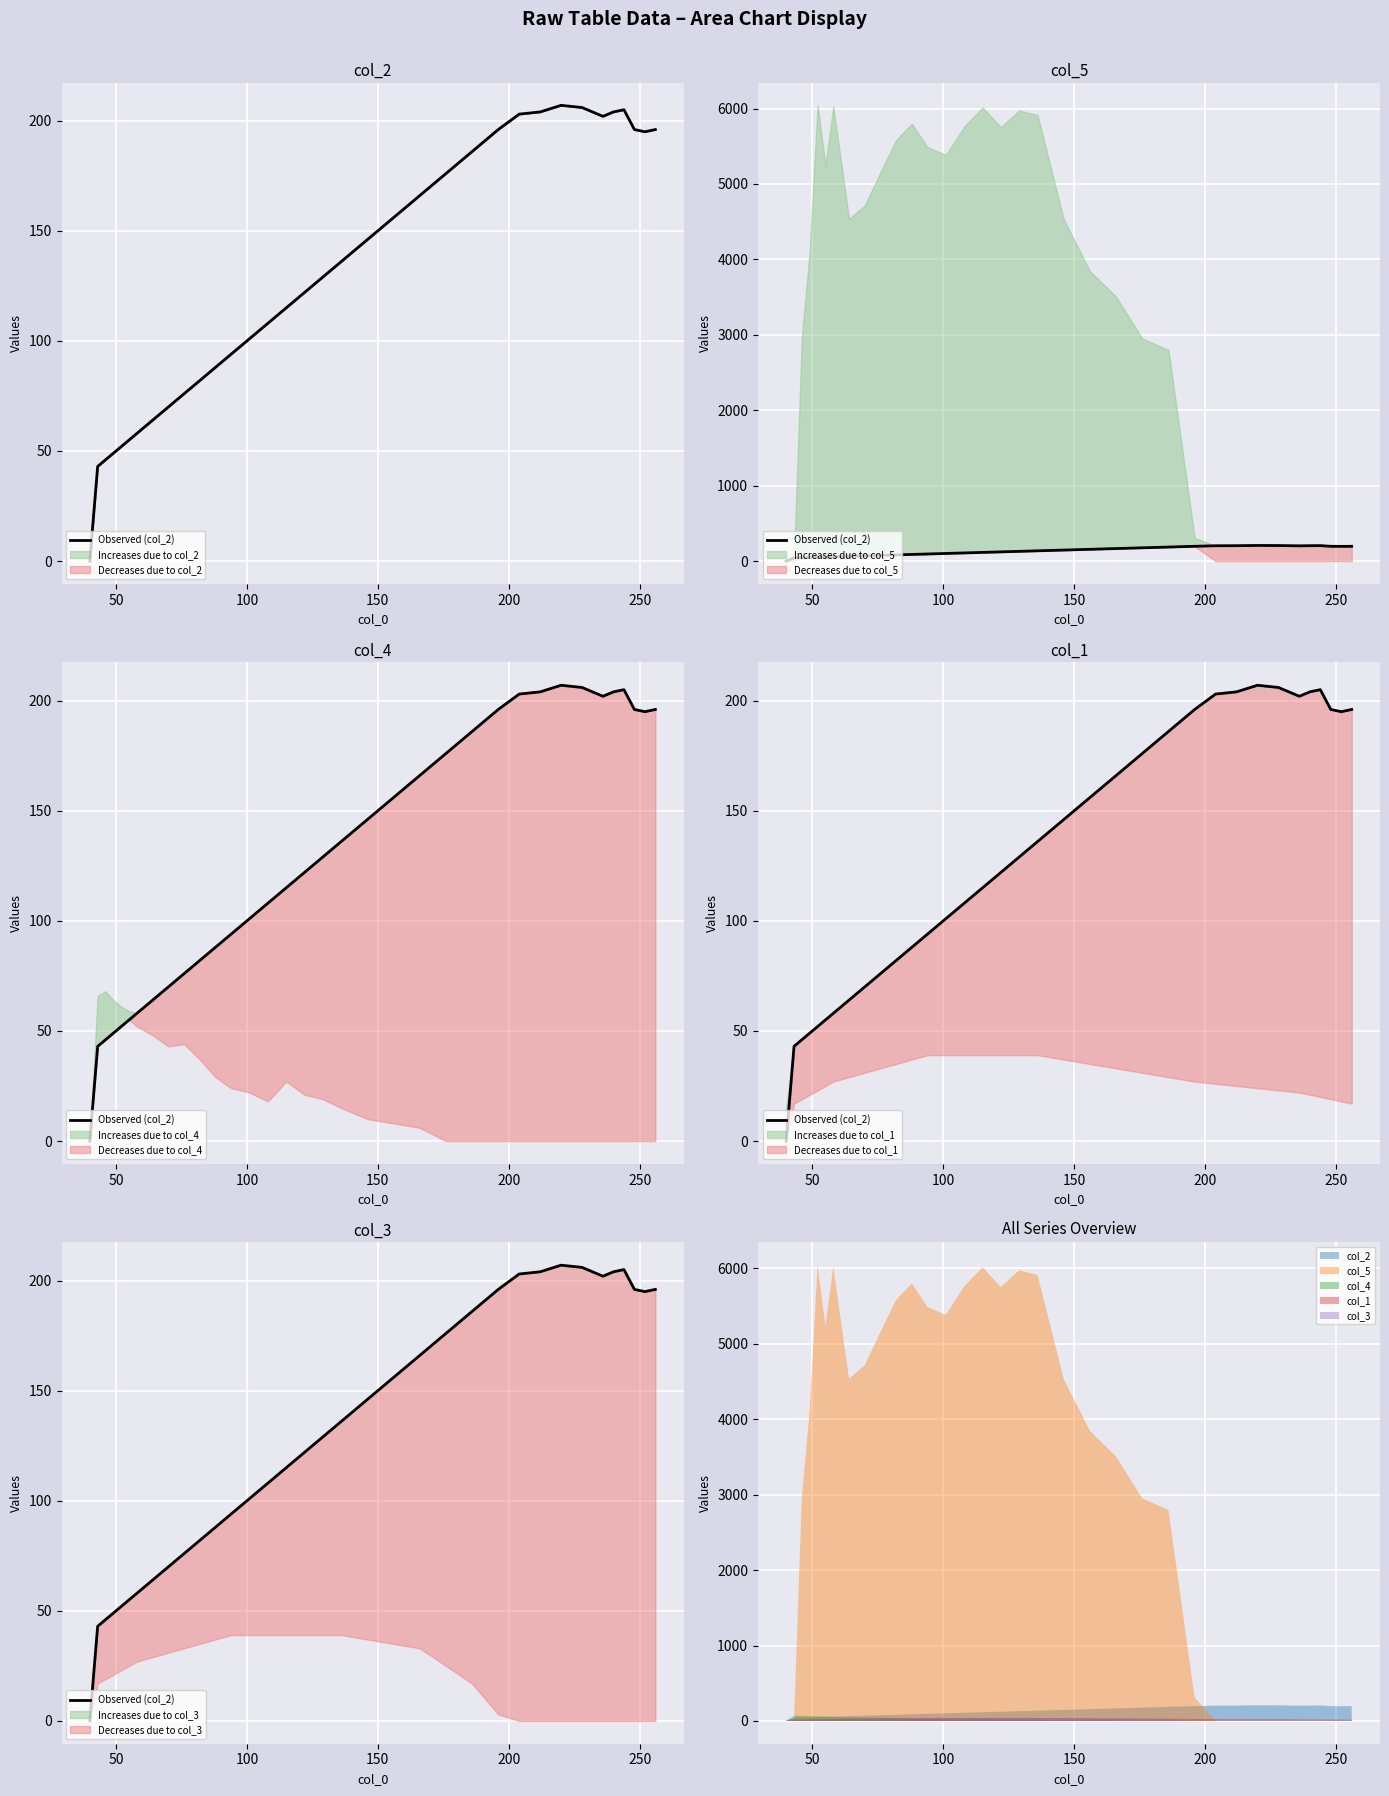

Is it true that the value at 12 is 160?

False